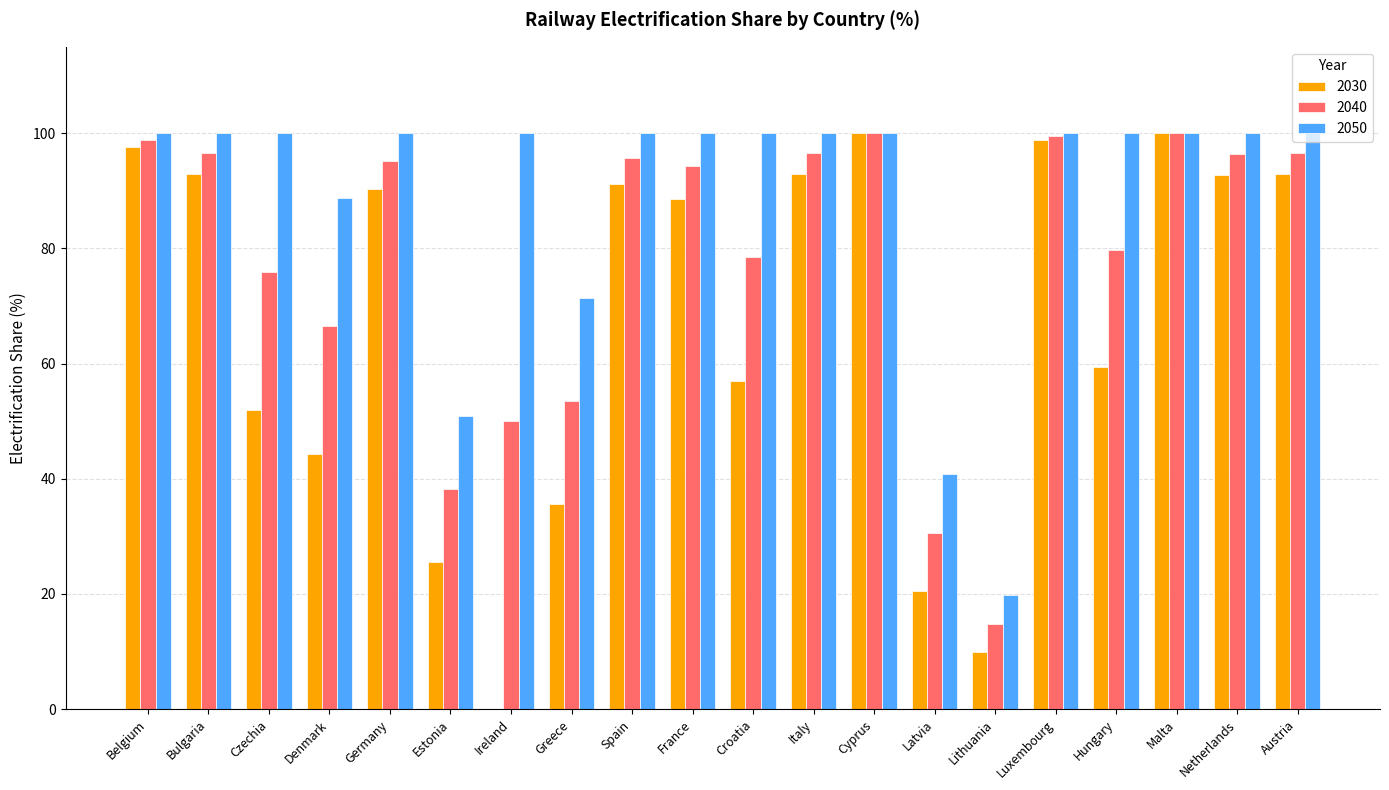

Which series has the largest total across all categories?

2050